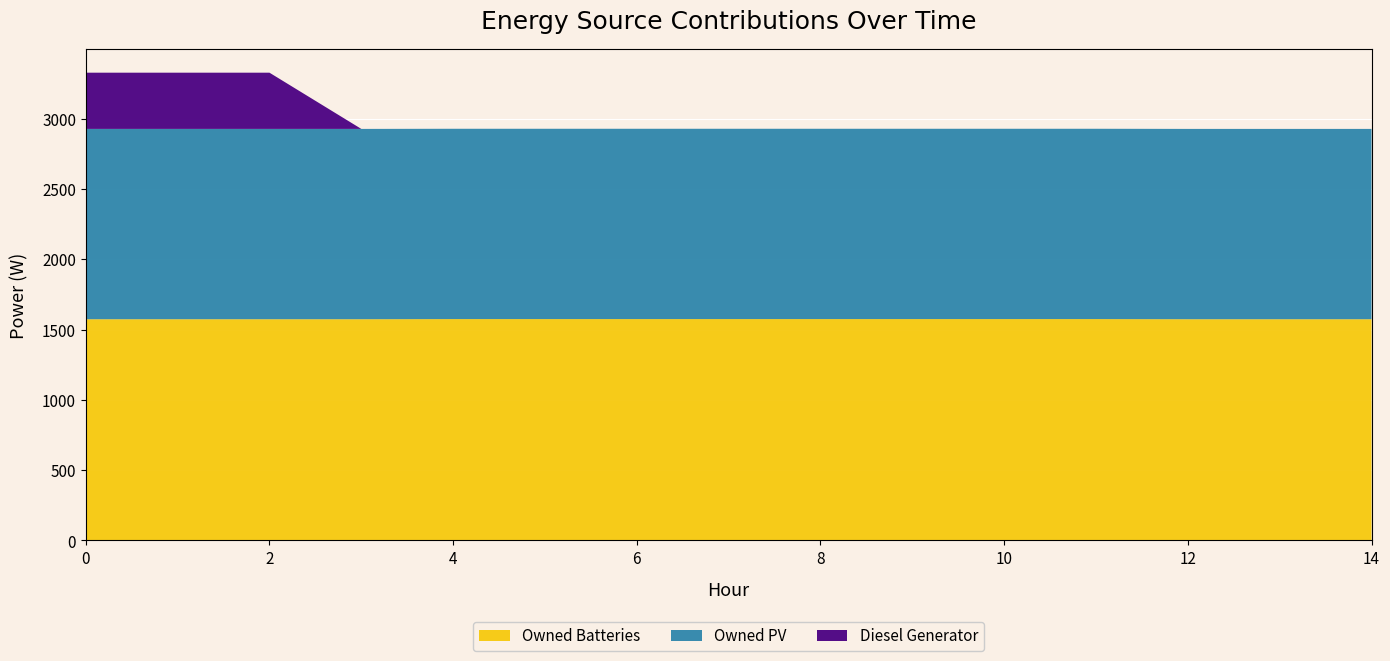

Reading left to right, transcribe all the data shown in this chart.

Diesel Generator: 0=400	1=400	2=400	3=0	4=0	5=0	6=0	7=0	8=0	9=0	10=0	11=0	12=0	13=0	14=0
Owned PV: 0=1354	1=1354	2=1354	3=1354	4=1354	5=1354	6=1354	7=1354	8=1354	9=1354	10=1354	11=1354	12=1354	13=1354	14=1354
Owned Batteries: 0=1574	1=1574	2=1574	3=1574	4=1575	5=1575	6=1575	7=1575	8=1575	9=1575	10=1575	11=1575	12=1574	13=1574	14=1574